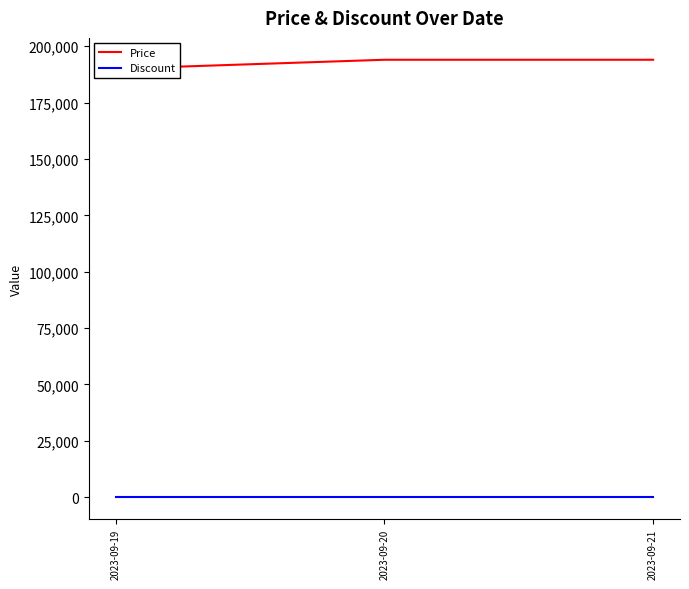

Rank the categories by Price value from highest to lowest.

2023-09-20, 2023-09-21, 2023-09-19